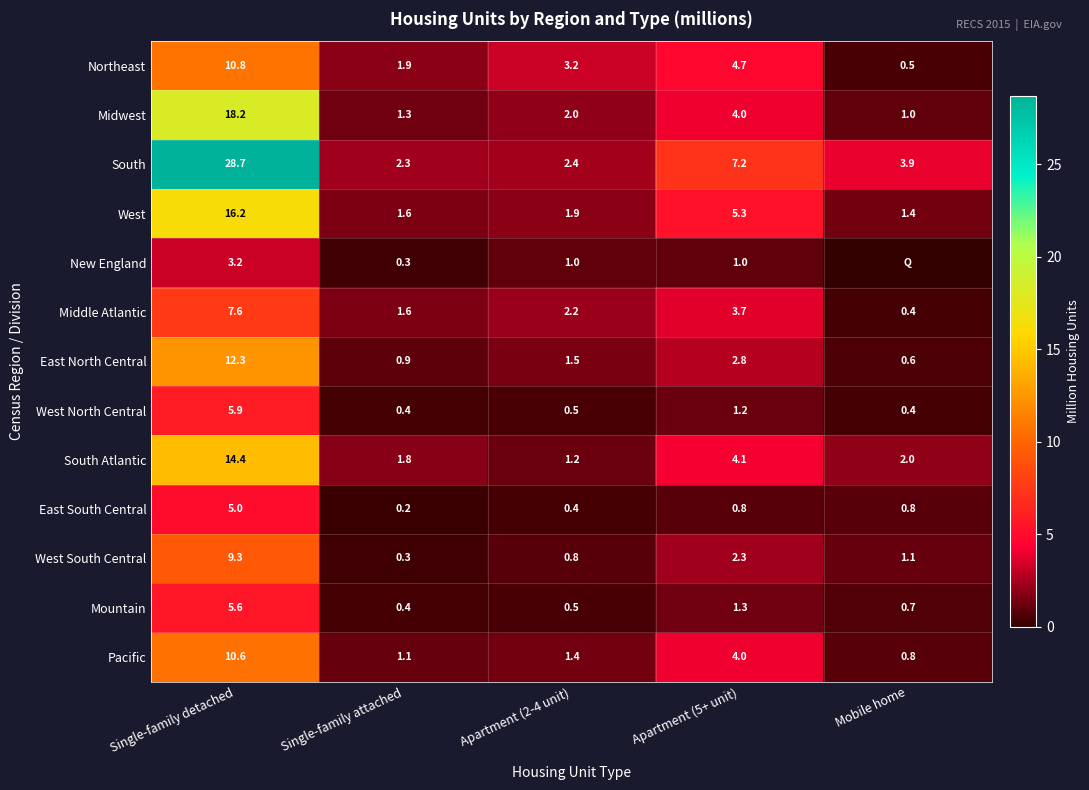

What is the difference between the highest and lowest values at Single-family attached?

2.1